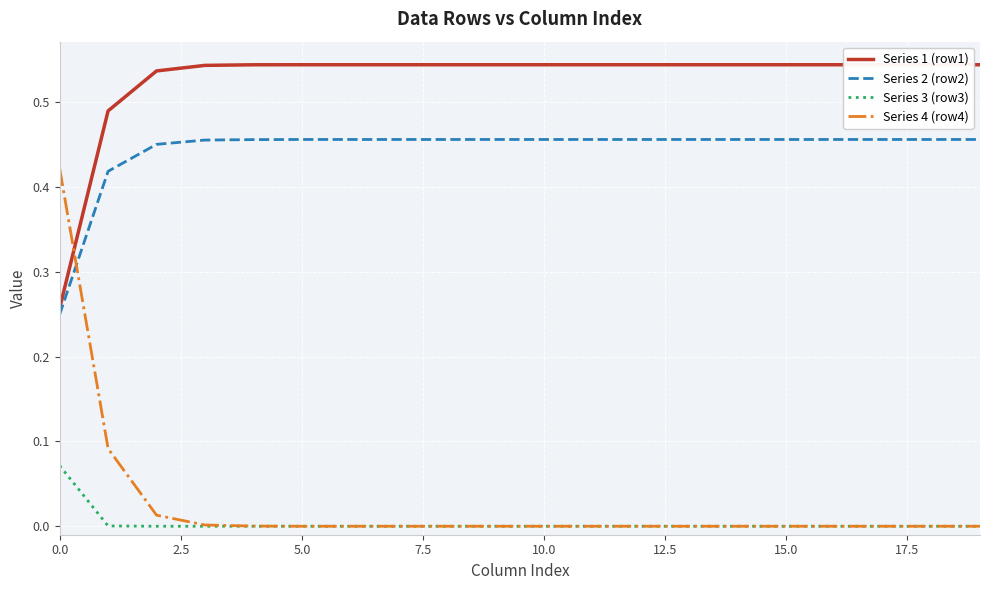

How many categories are shown in the chart?

20